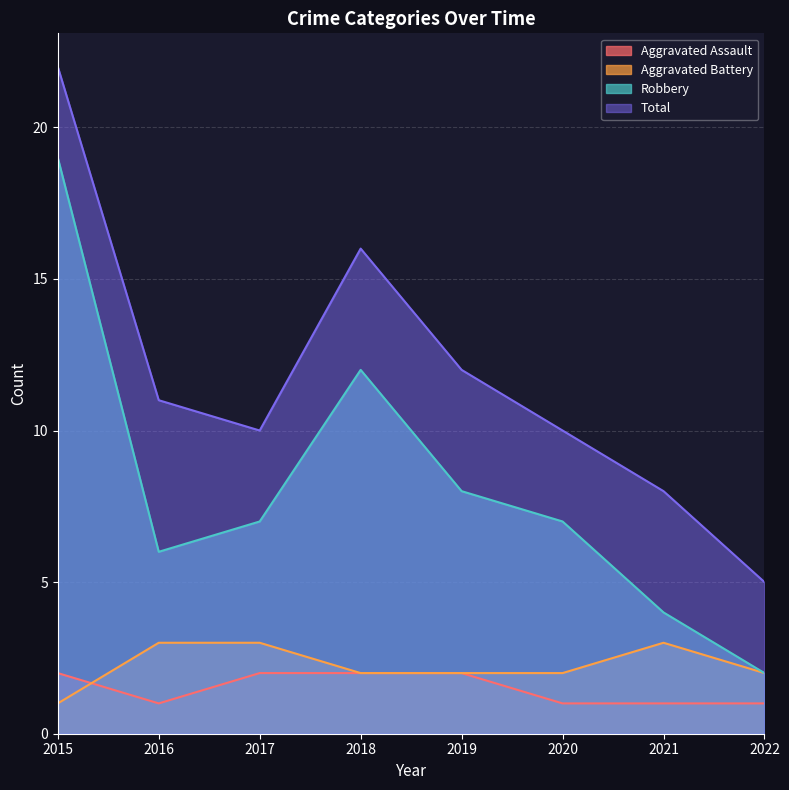

True or false: Total has a value of 16 at 2018.

True